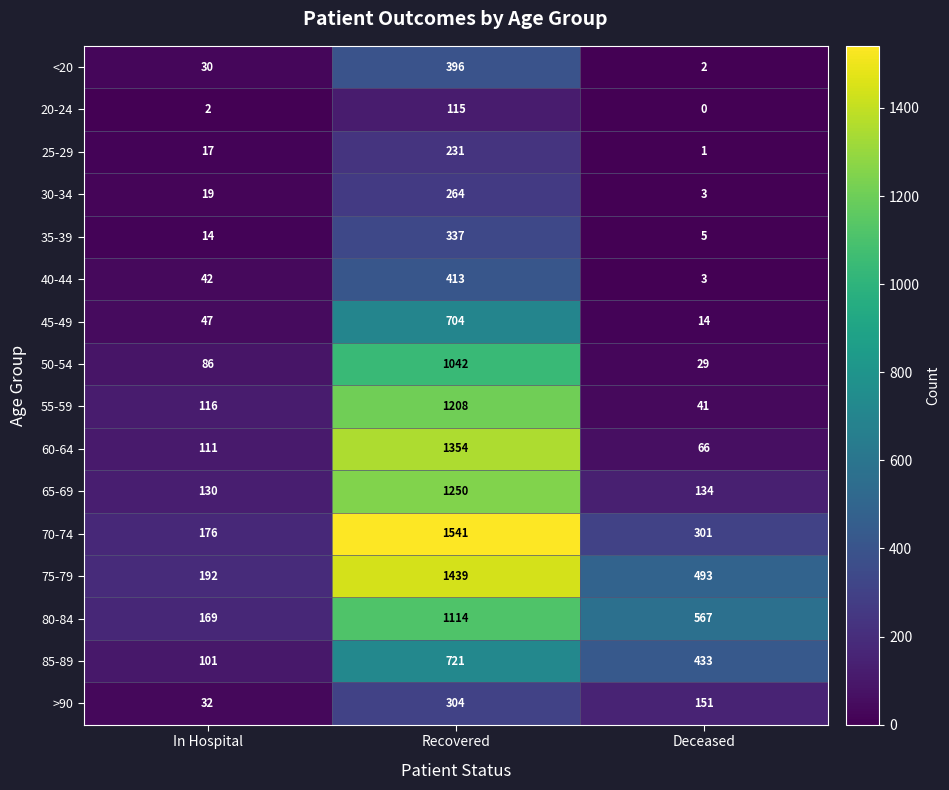

At which category is the sum across all series the highest?

Recovered